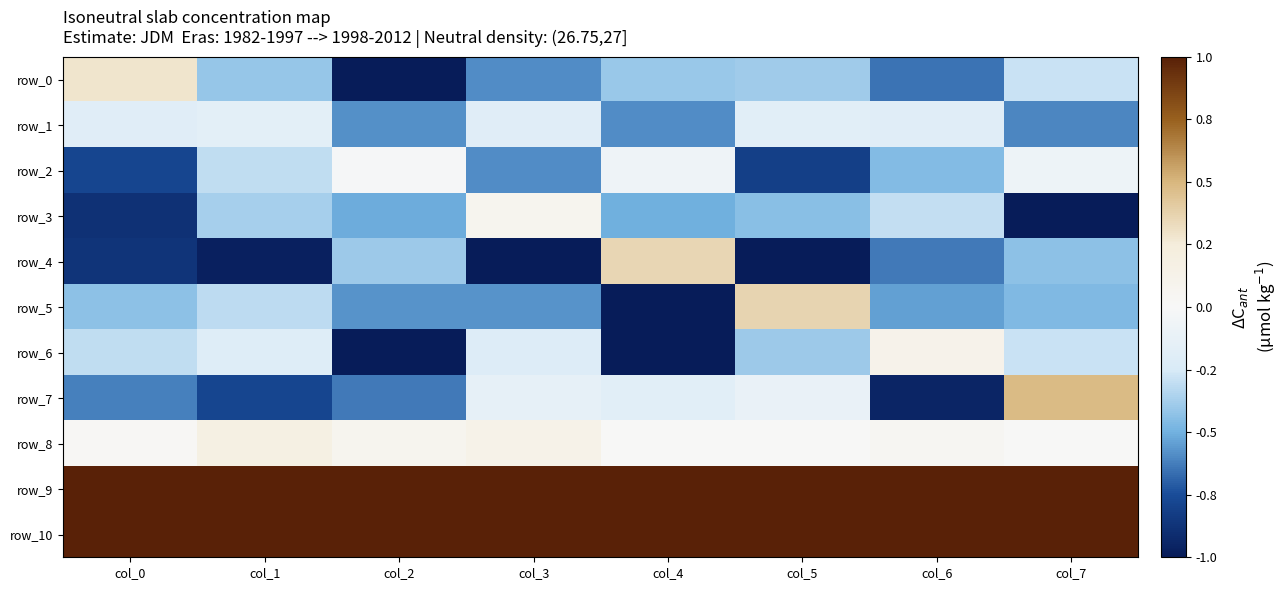

Rank the series at col_7 from highest to lowest value.

row_9, row_10, row_7, row_8, row_2, row_0, row_6, row_4, row_5, row_1, row_3